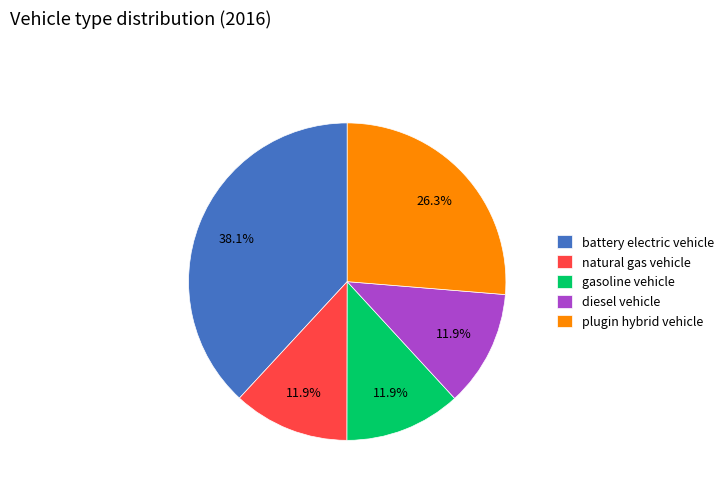

How many segments does this pie chart have?

5